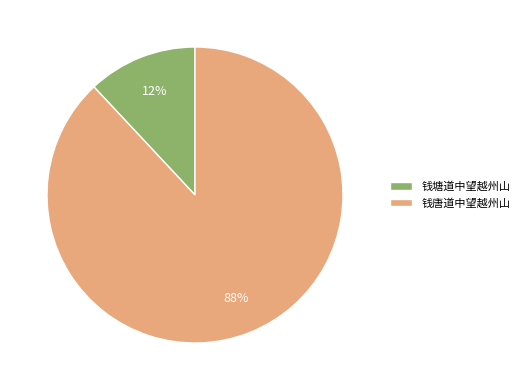

Count the number of slices in the pie.

2